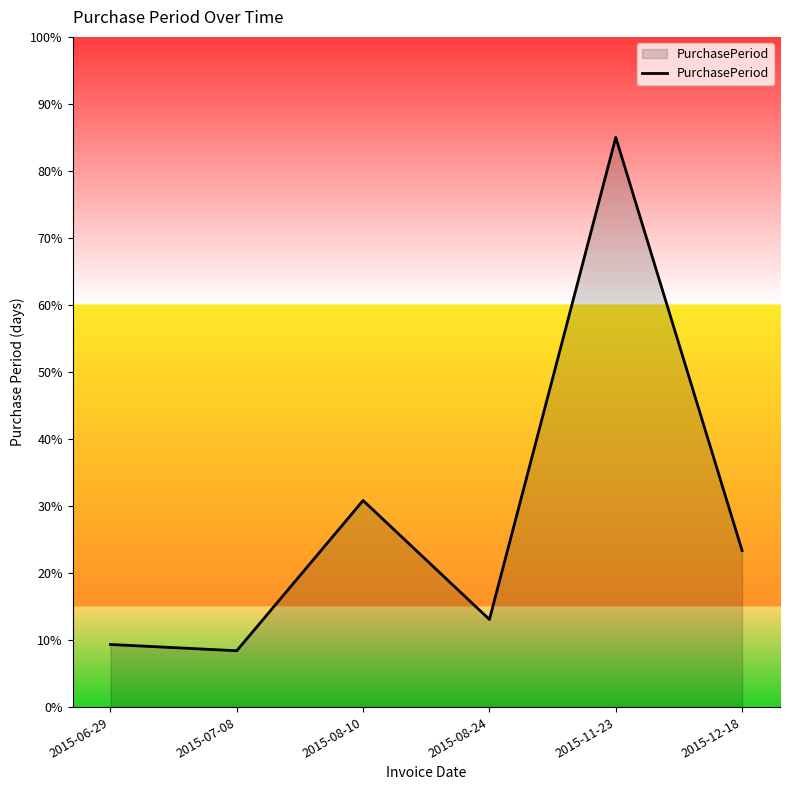

What is the approximate value at 2015-11-23?

85.0